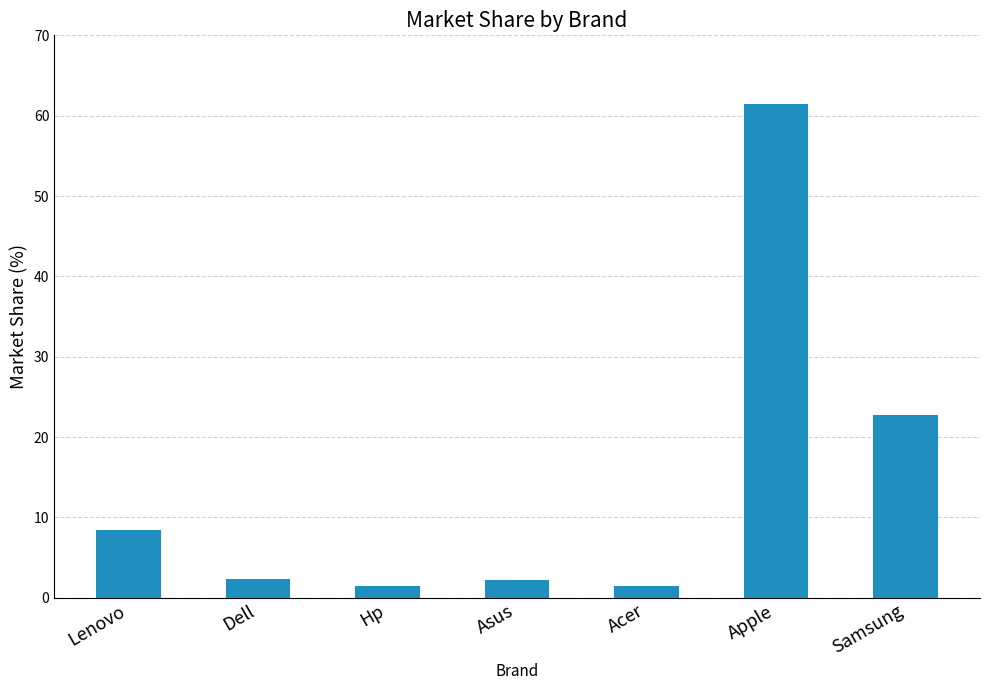

What is the label of the 5th bar from the left?

Acer